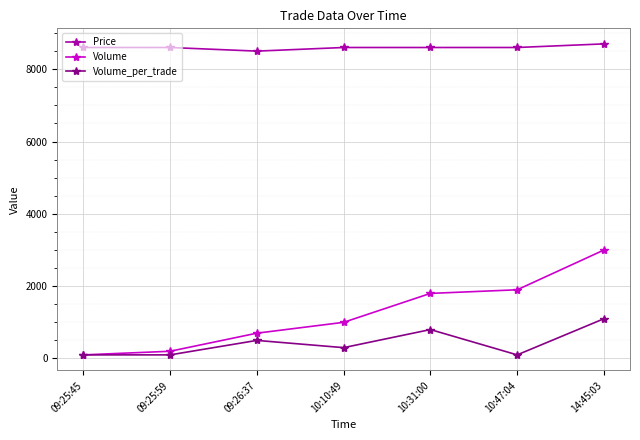

At which category is the sum across all series the highest?

14:45:03